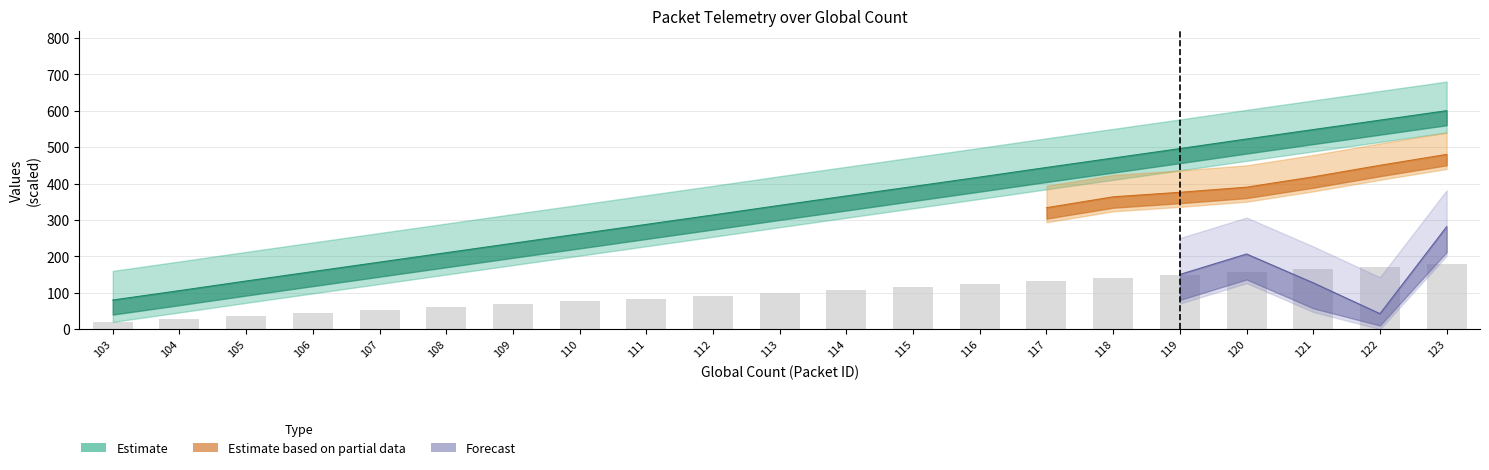

List the labels in order of value, smallest first.

103, 104, 105, 106, 107, 108, 109, 110, 111, 112, 113, 114, 115, 116, 117, 118, 119, 120, 121, 122, 123